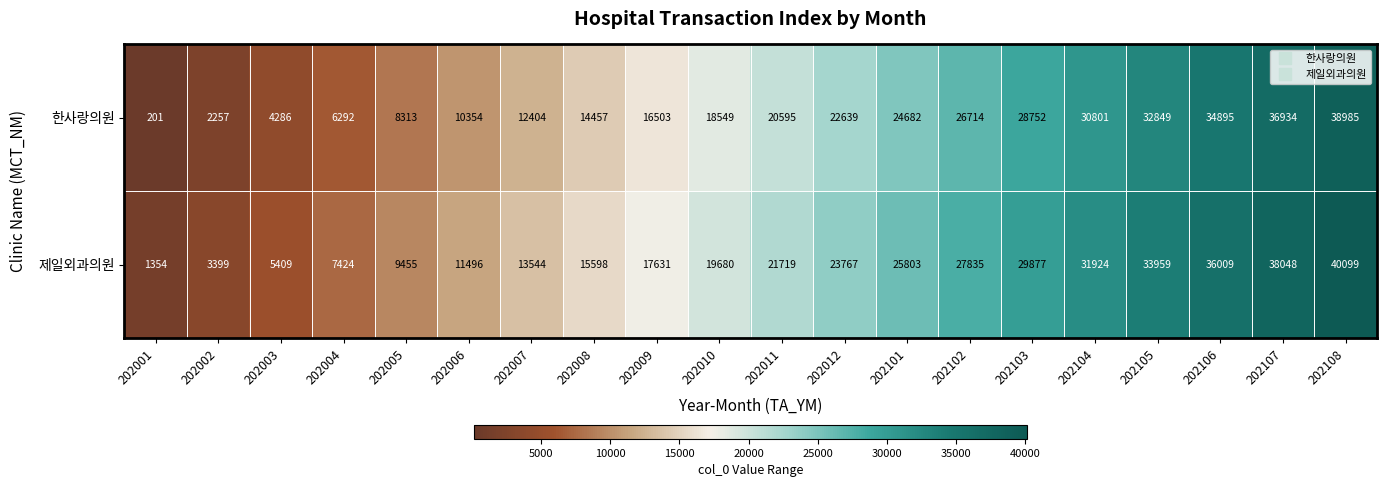

What is the minimum value shown in the chart?

201